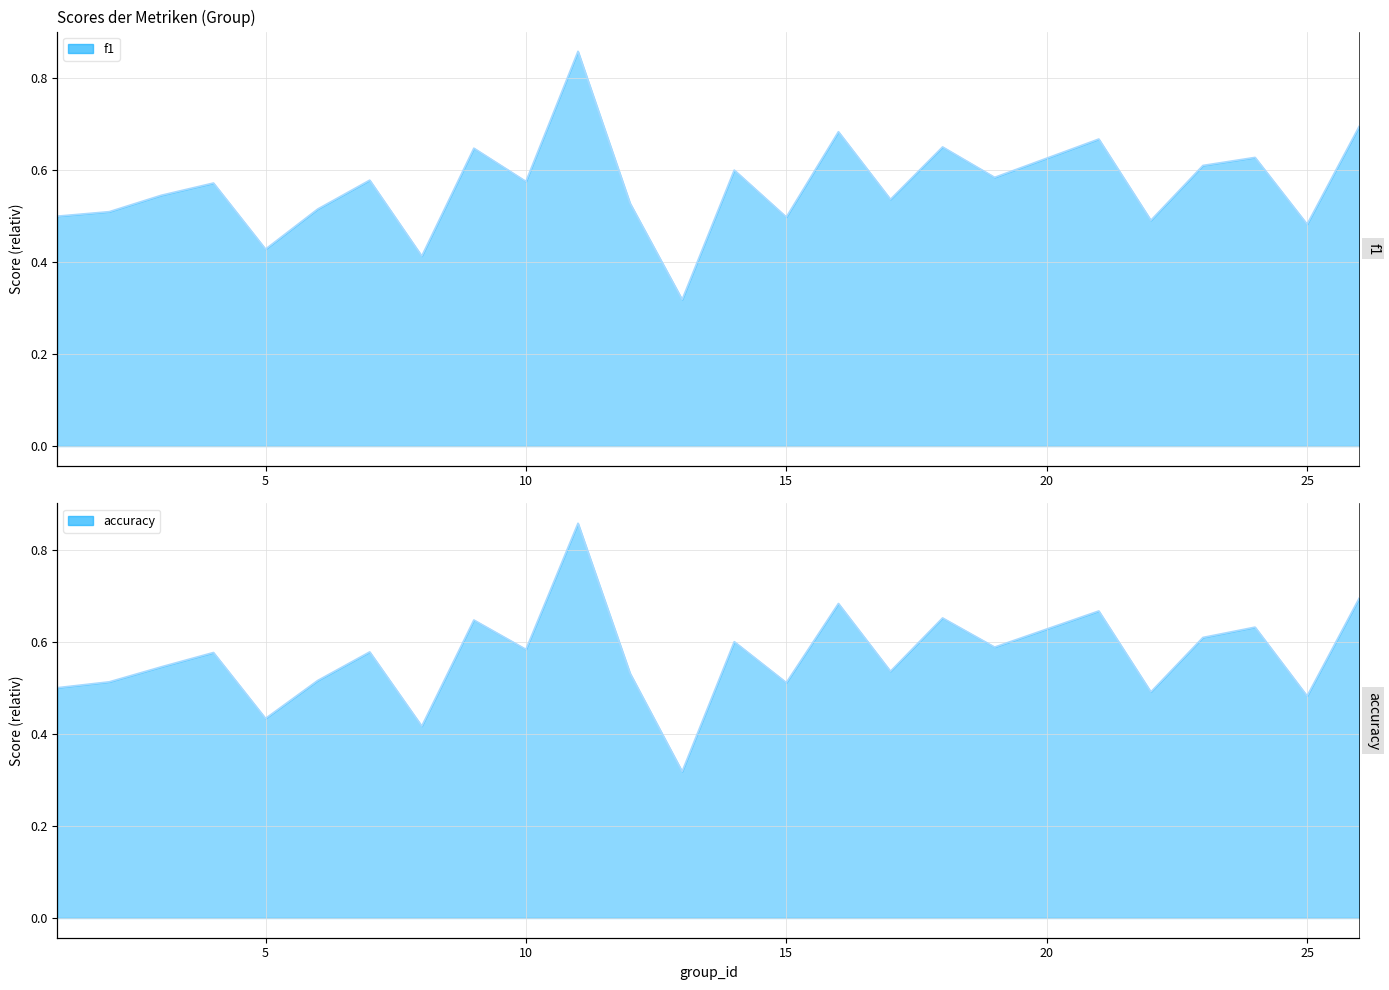

True or false: f1 has more than 2 interior local peaks.

True